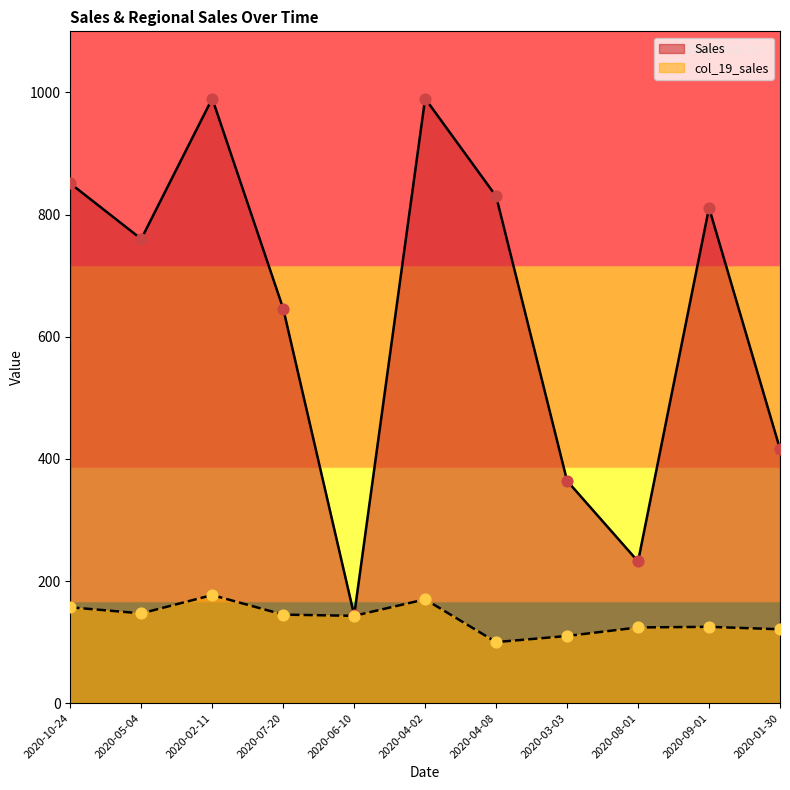

Which series has the largest total across all categories?

Sales